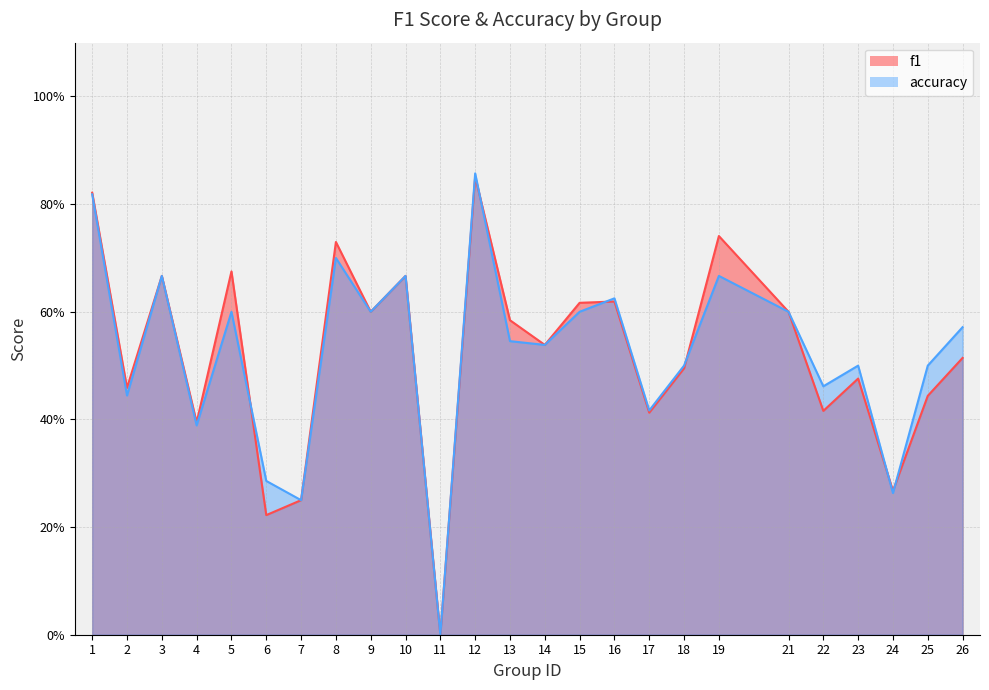

Reading right to left, what are all the values shown in this chart?

f1: 0.5	0.4	0.3	0.5	0.4	0.6	0.7	0.5	0.4	0.6	0.6	0.5	0.6	0.9	0.0	0.7	0.6	0.7	0.2	0.2	0.7	0.4	0.7	0.5	0.8
accuracy: 0.6	0.5	0.3	0.5	0.5	0.6	0.7	0.5	0.4	0.6	0.6	0.5	0.5	0.9	0.0	0.7	0.6	0.7	0.2	0.3	0.6	0.4	0.7	0.4	0.8